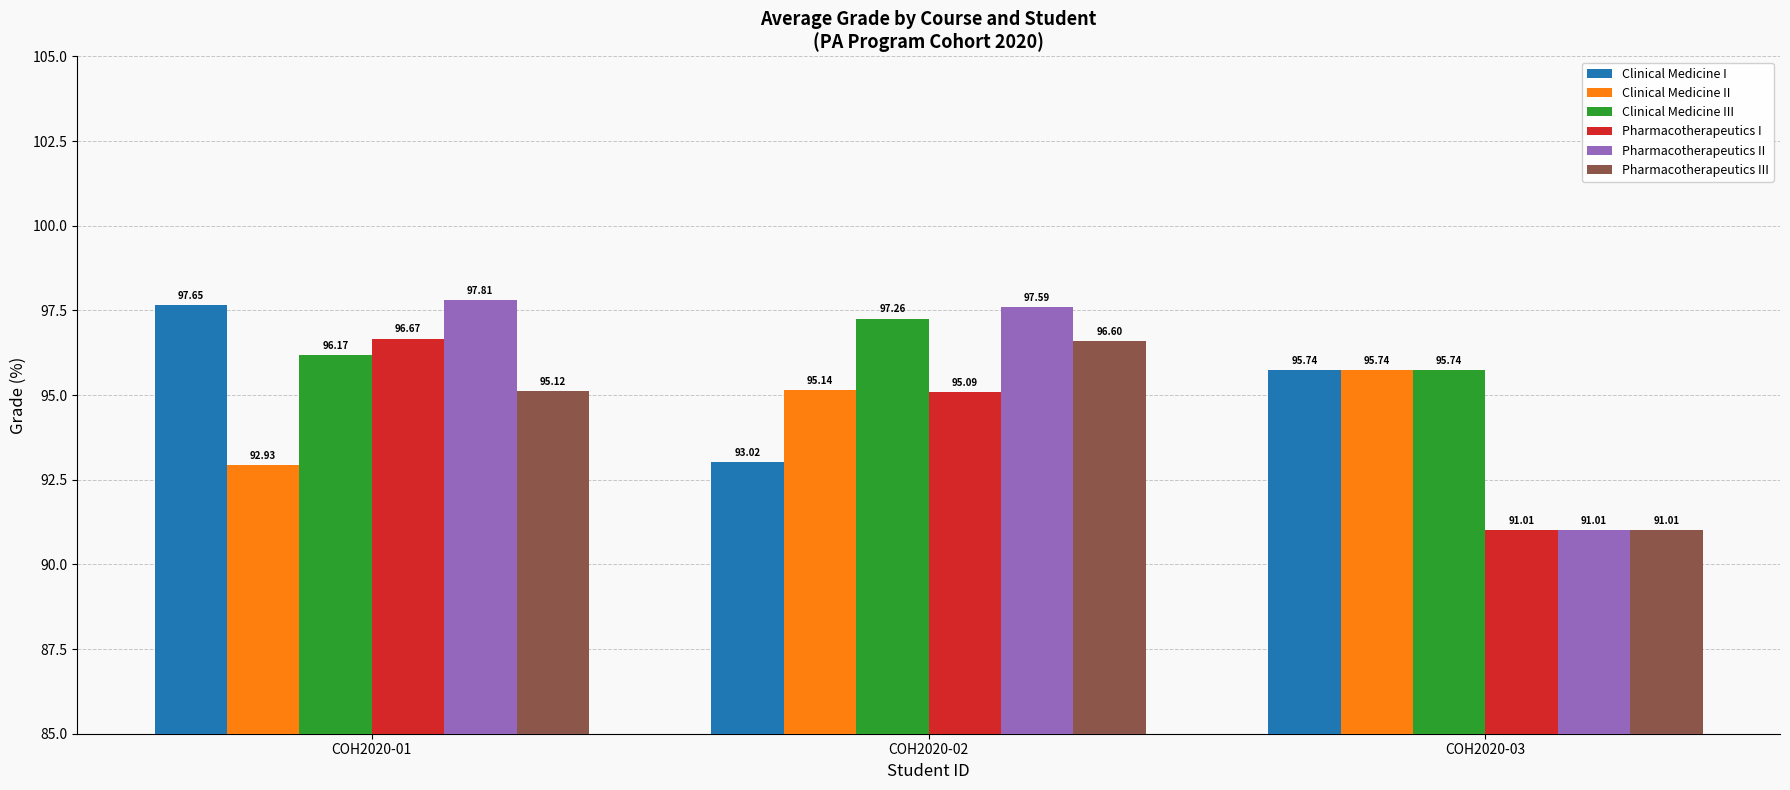

What is the value of the Pharmacotherapeutics III bar at the 2nd from the left?

96.6